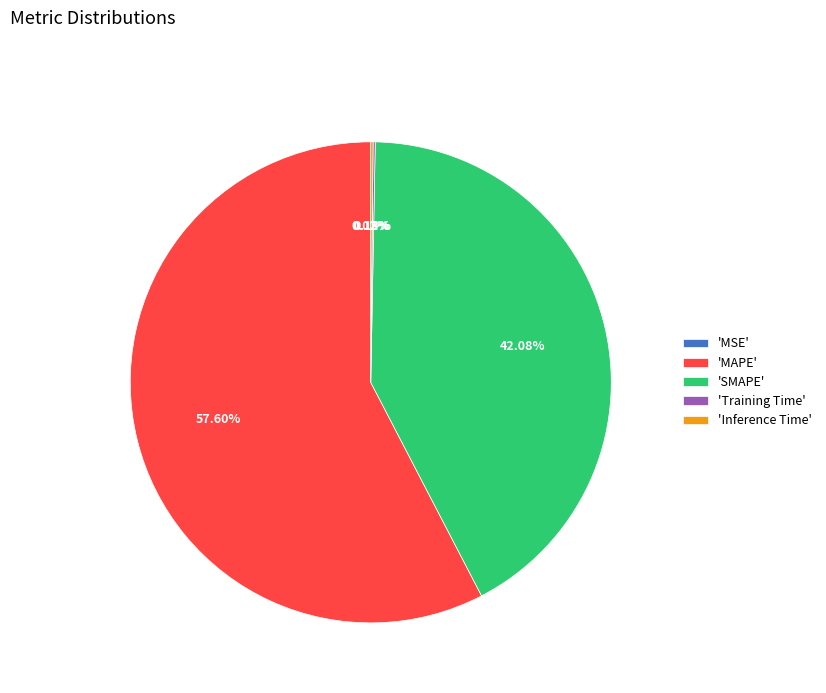

Which slice is the largest?

'MAPE'